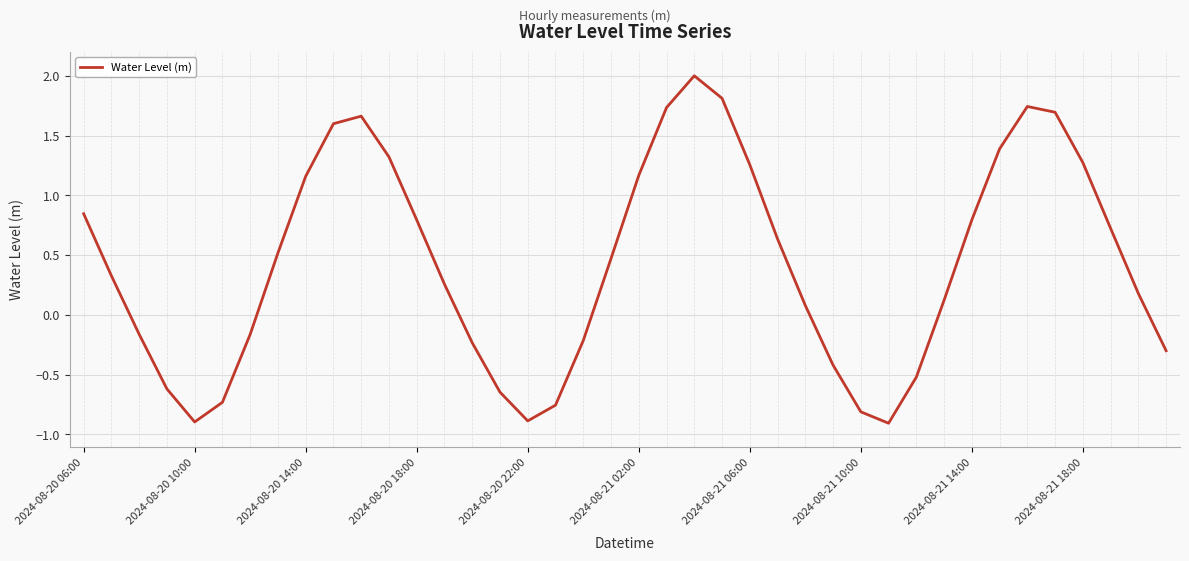

What is the greatest value displayed?

2.0